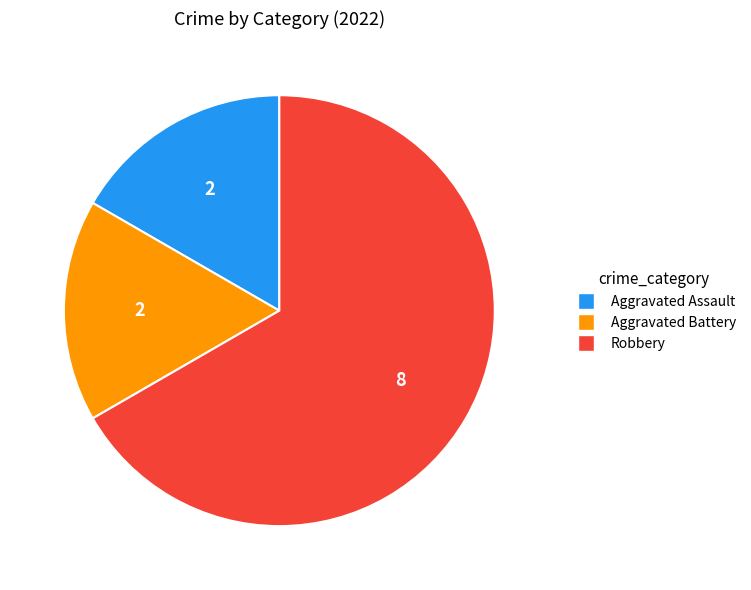

Does Aggravated Assault account for over 50% of the chart?

No